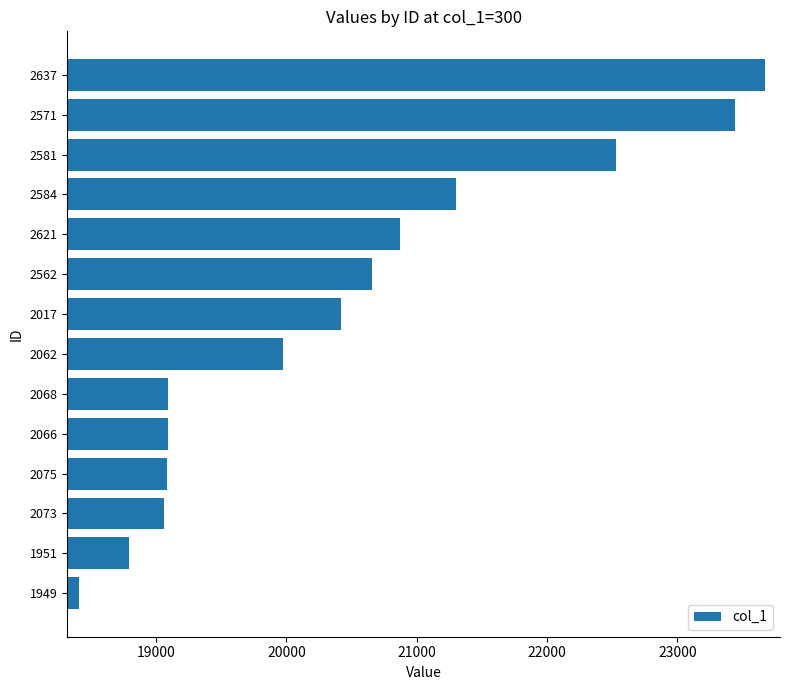

Which category has the highest value across all series?

2637